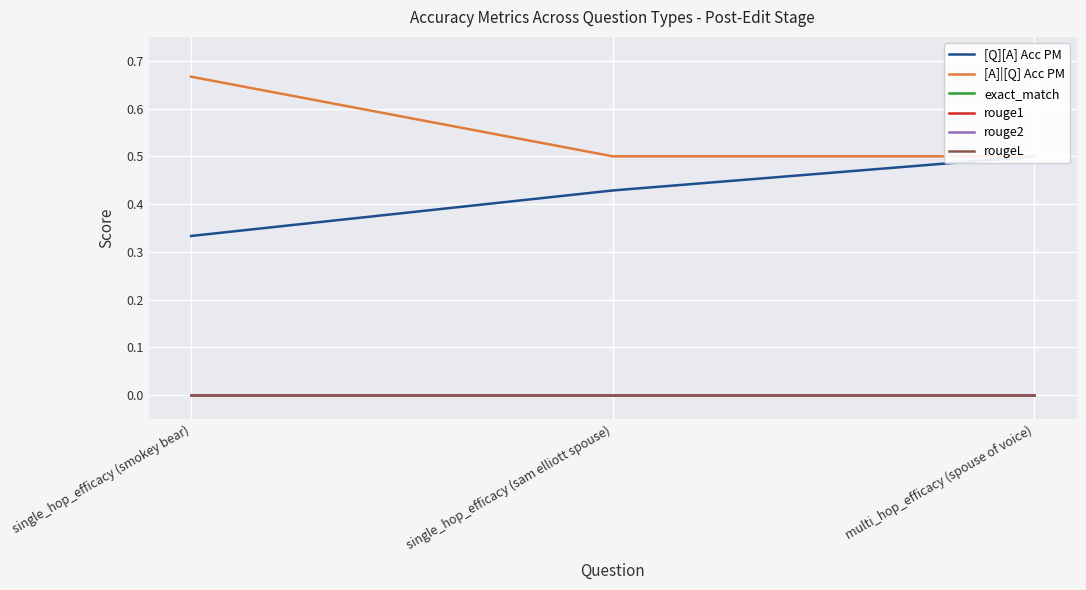

At which label does rouge2 reach its peak?

single_hop_efficacy (smokey bear)